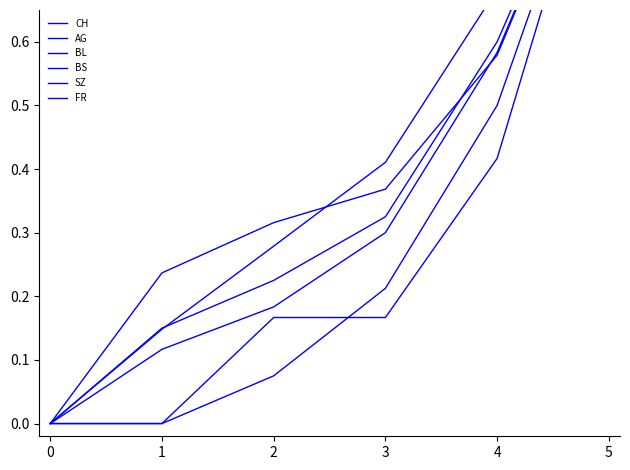

How many values in FR are above zero?

4